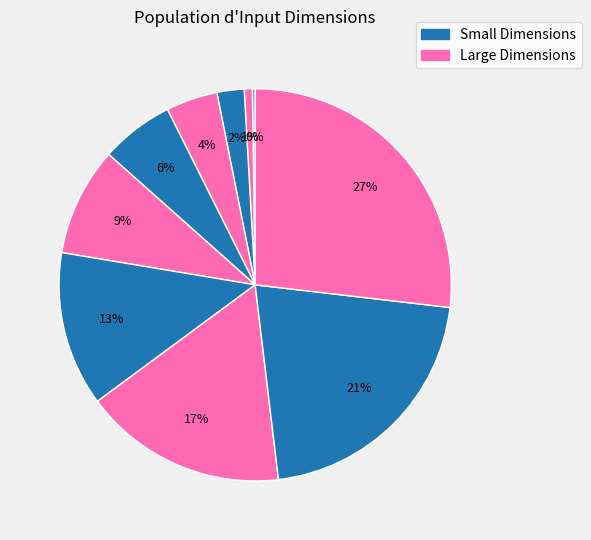

To the nearest percent, what is the difference between the largest and smallest slice percentages?

27%